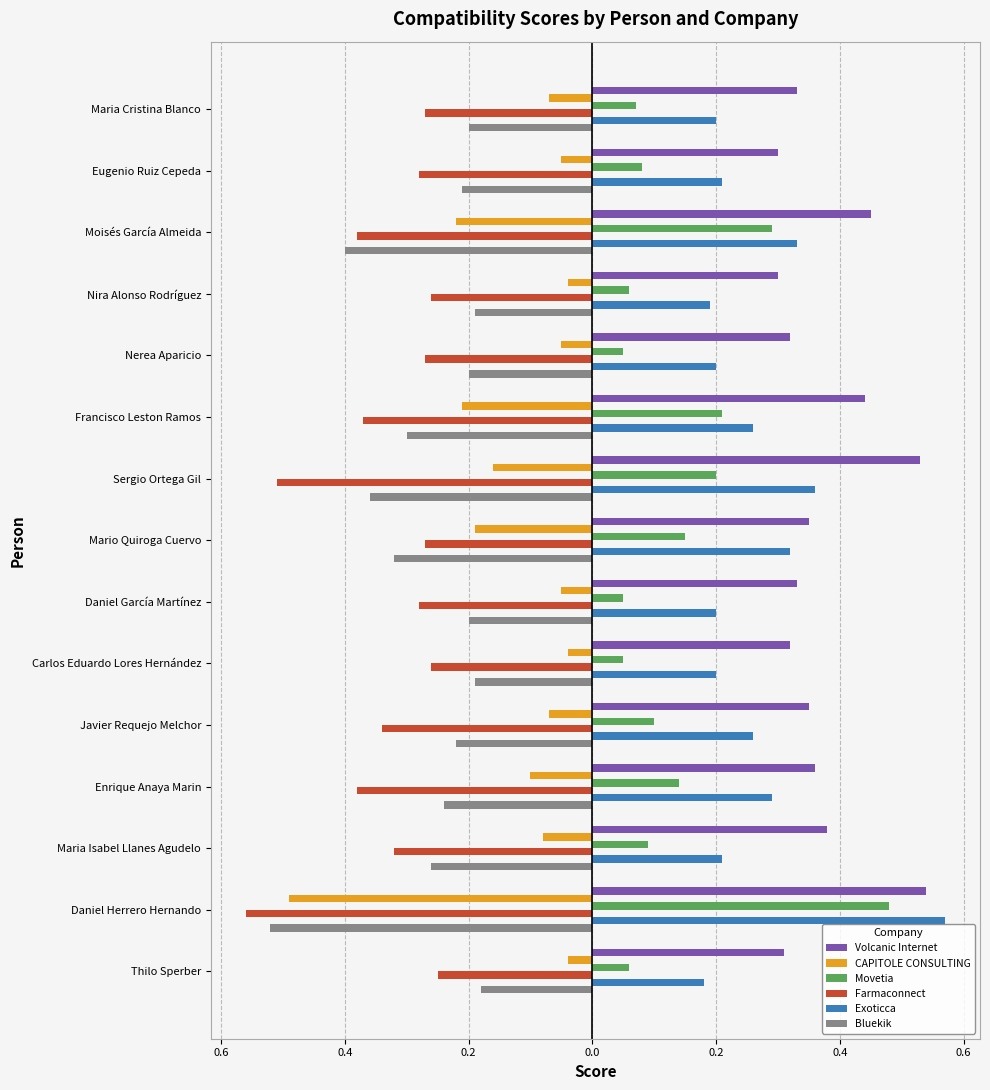

What are all the series names shown in the legend?

Volcanic Internet, CAPITOLE CONSULTING, Movetia, Farmaconnect, Exoticca, Bluekik